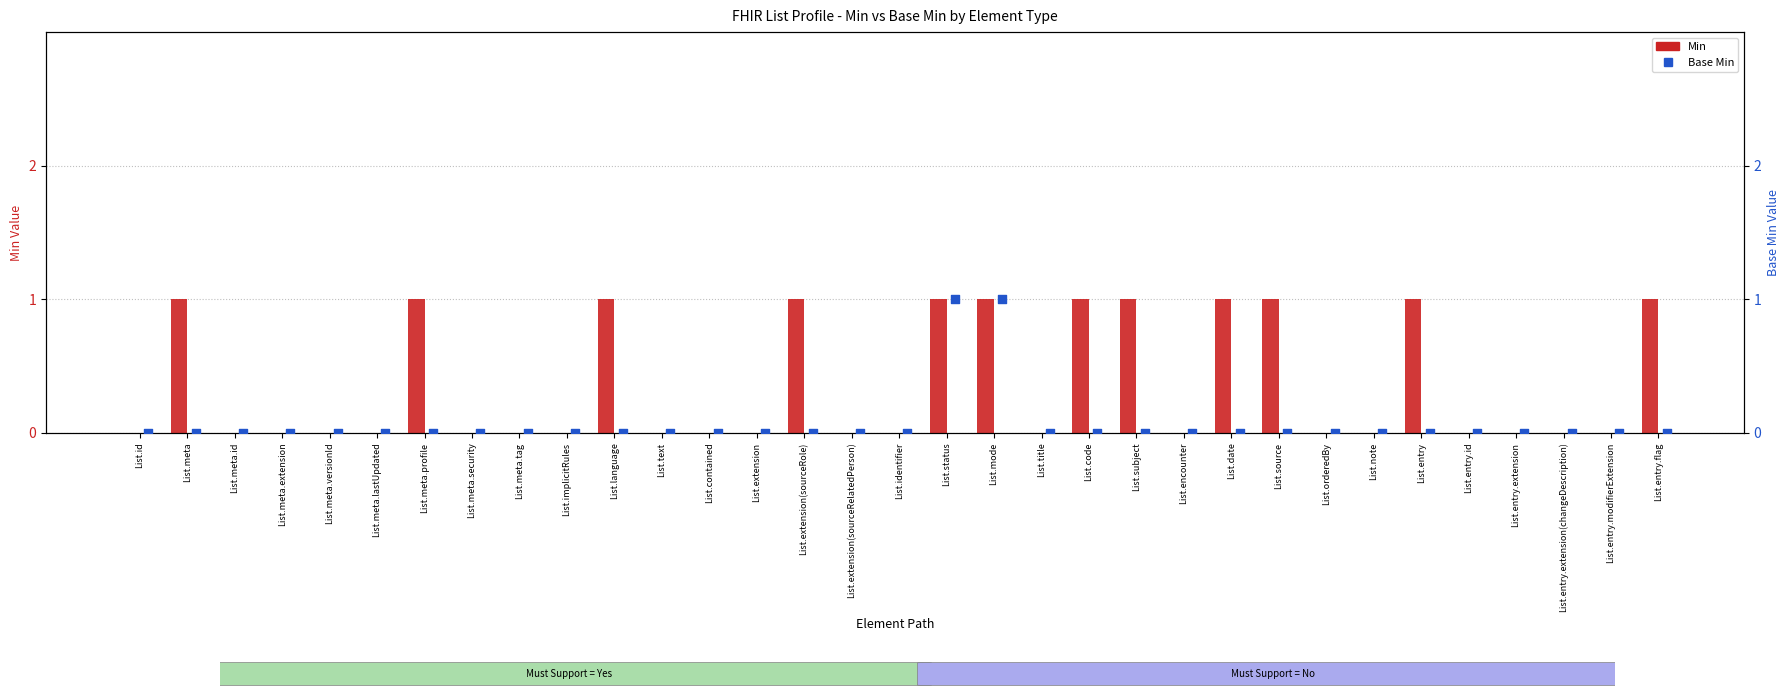

What are all the series names shown in the legend?

Min, Base Min